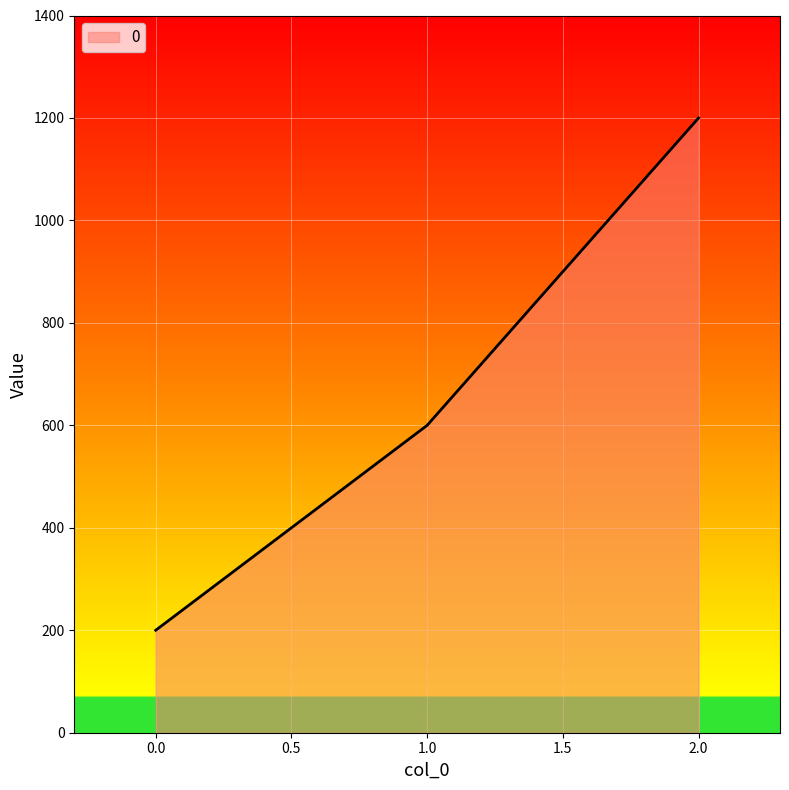

The value at 1.0 is 600. True or false?

True